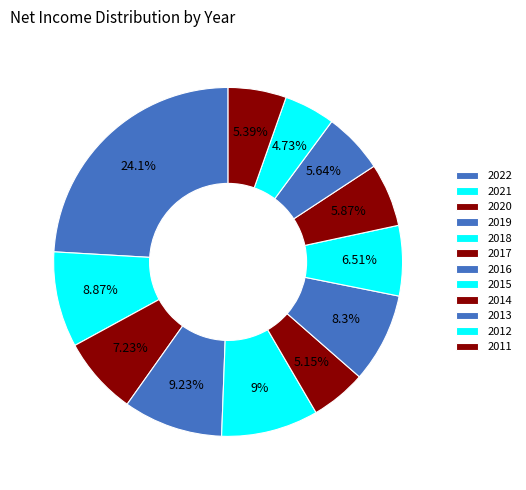

Approximately how many times larger is the value at 2011 compared to 2012?

1.1